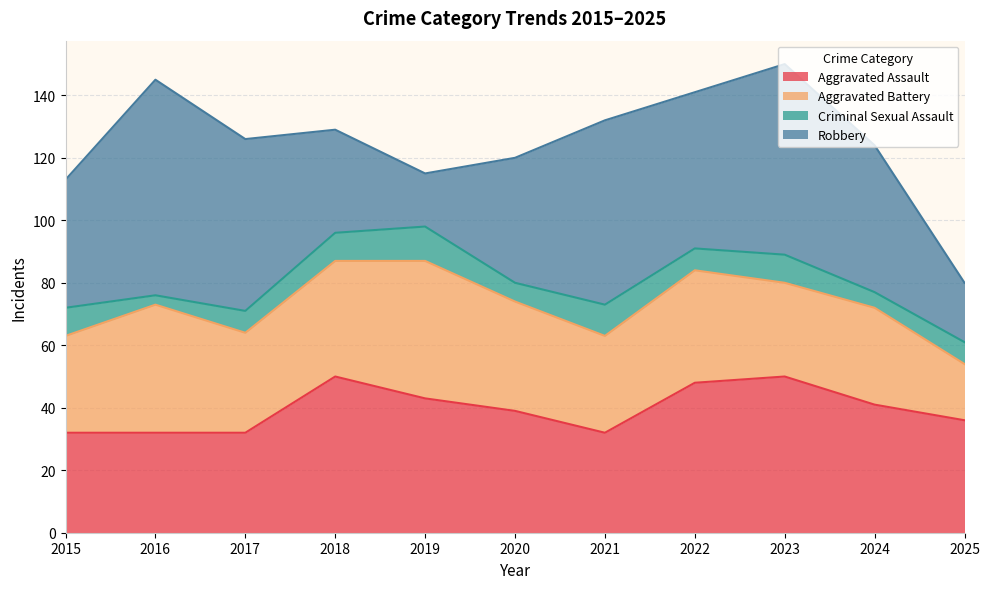

What are all the series names shown in the legend?

Aggravated Assault, Aggravated Battery, Criminal Sexual Assault, Robbery